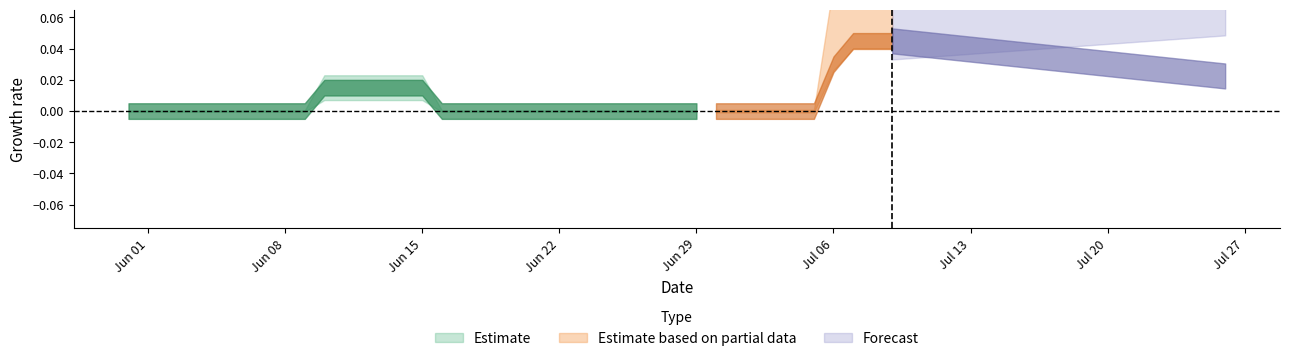

True or false: ZG has a value of 0 at 2020-07-06.

False